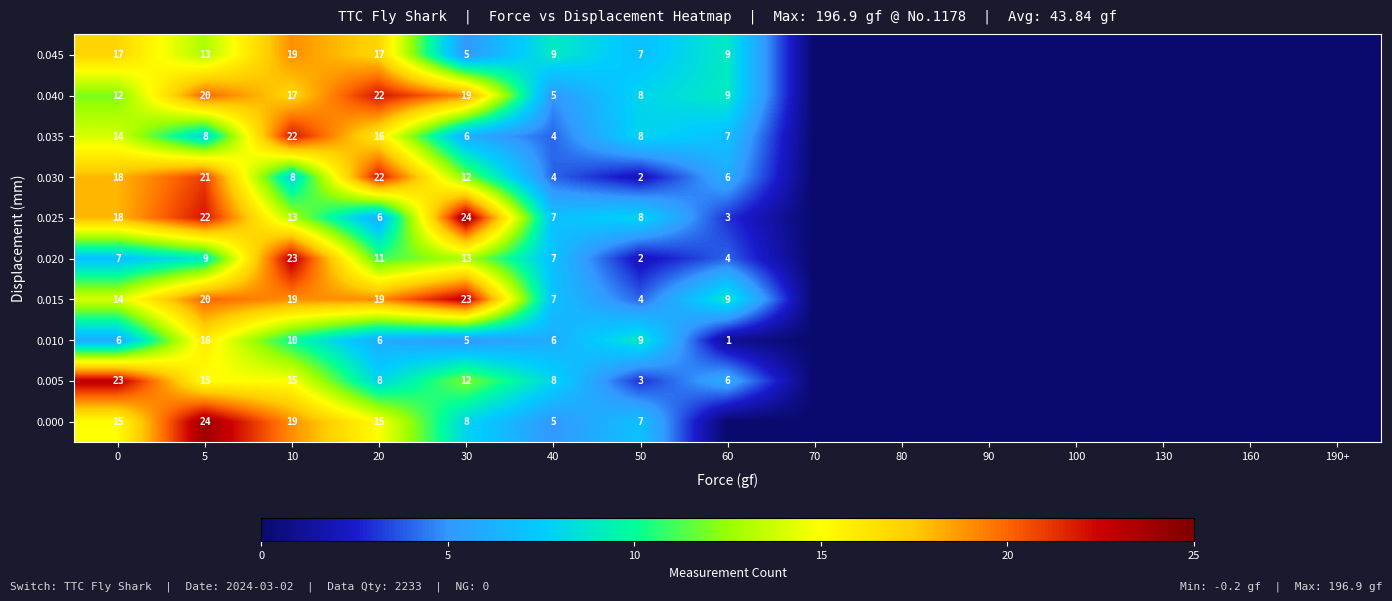

Which series changed the most between 20 and 40?

0.030